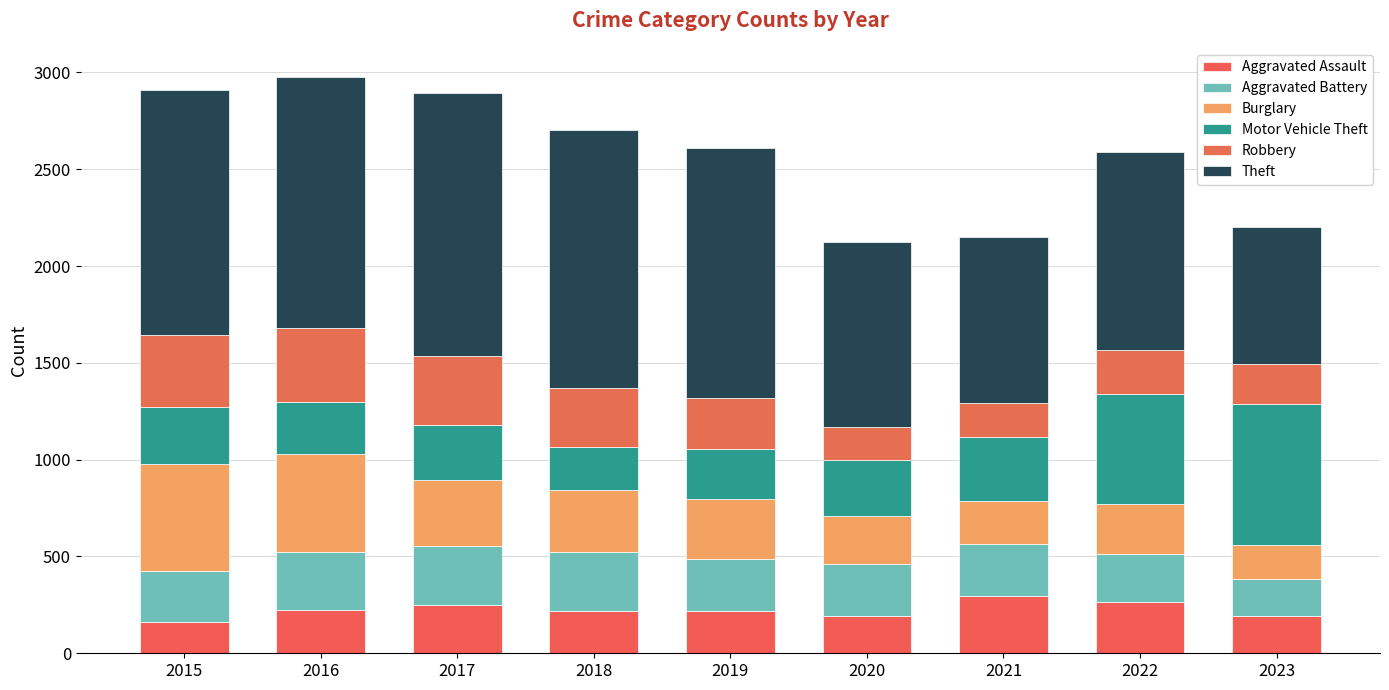

Rank the series by their maximum value, from highest to lowest.

Theft, Motor Vehicle Theft, Burglary, Robbery, Aggravated Battery, Aggravated Assault